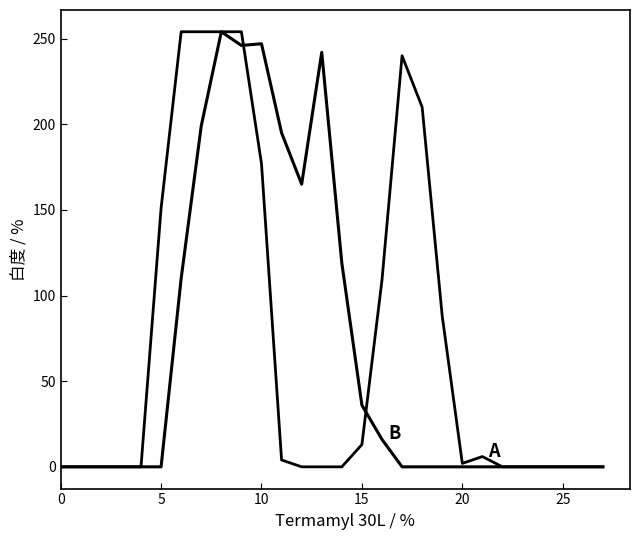

How many lines are shown in the chart?

2